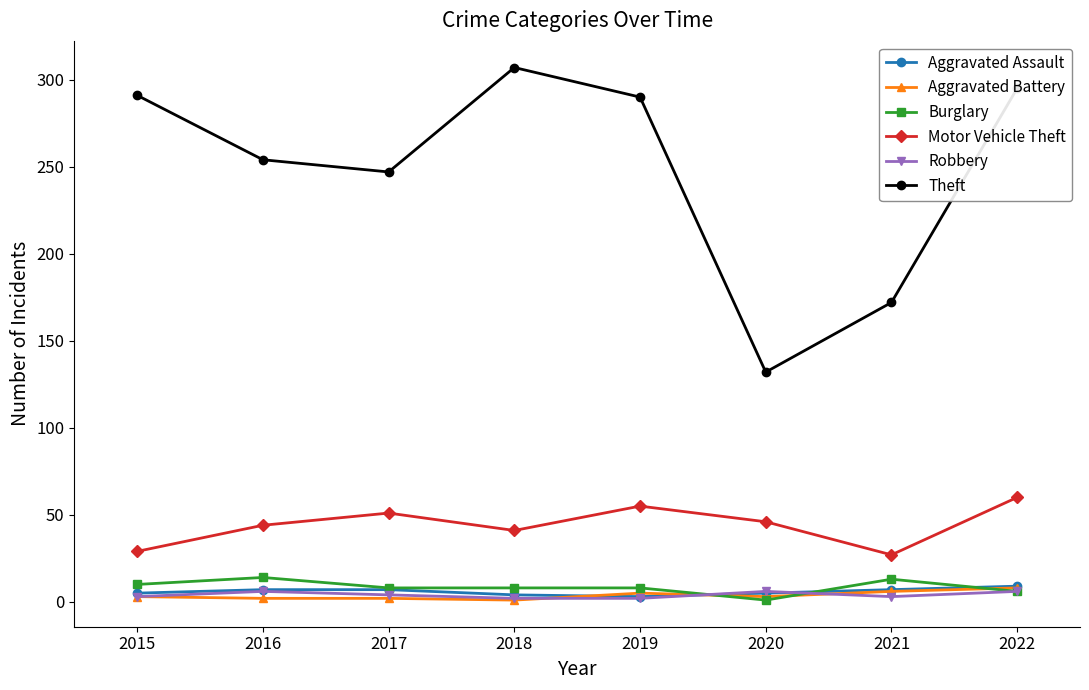

At which category does Theft reach its first local peak?

2018